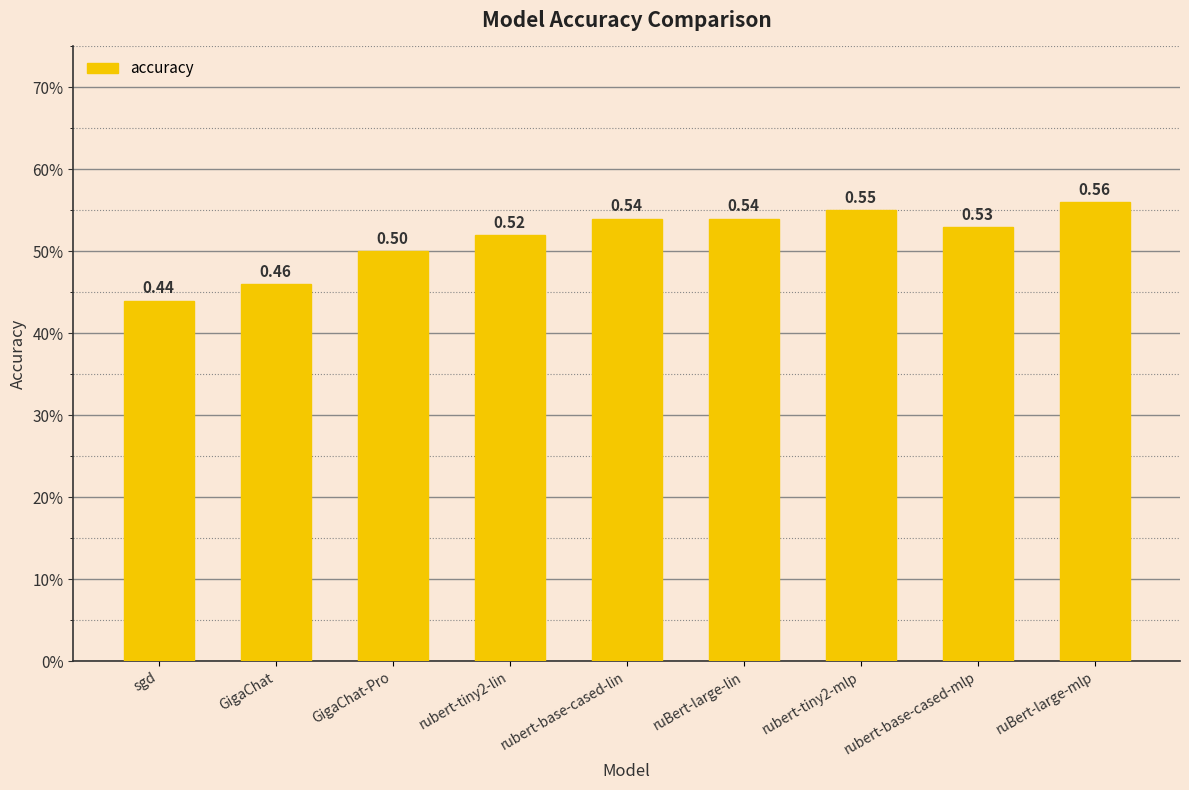

Are the bars horizontal?

No